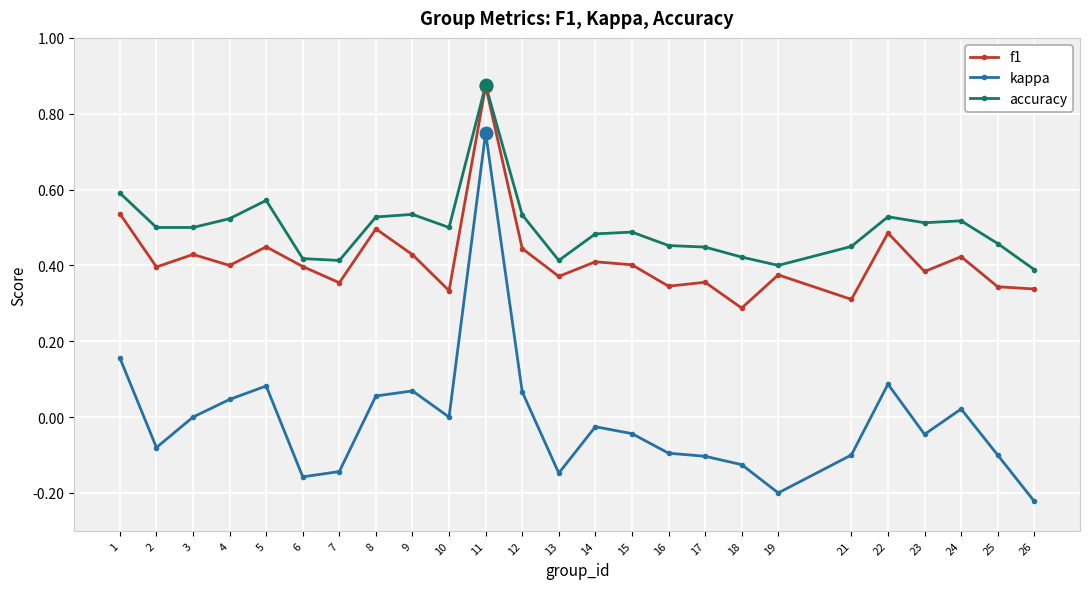

How many lines are shown in the chart?

3